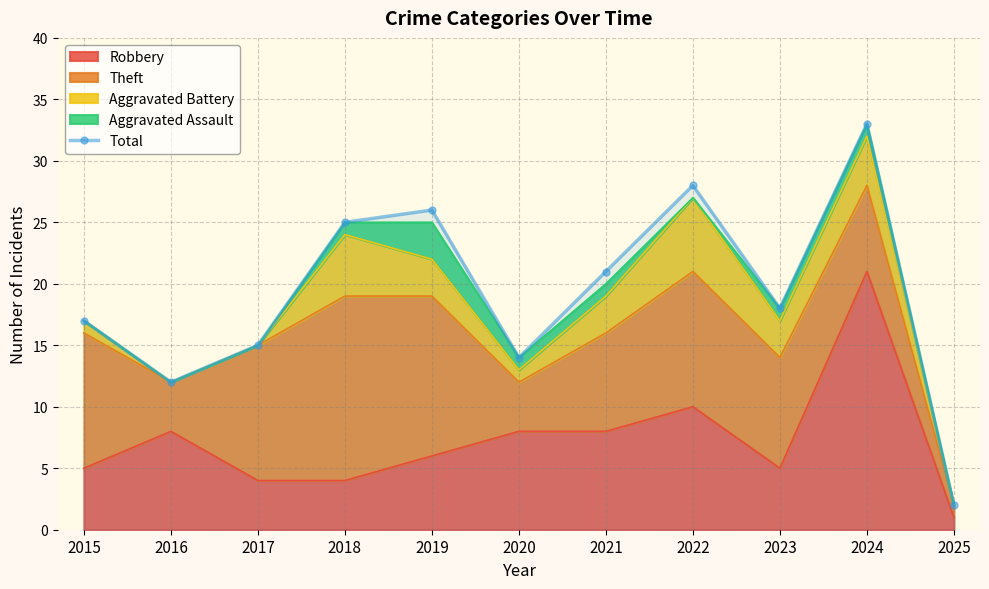

Count the number of values greater than 18.

5